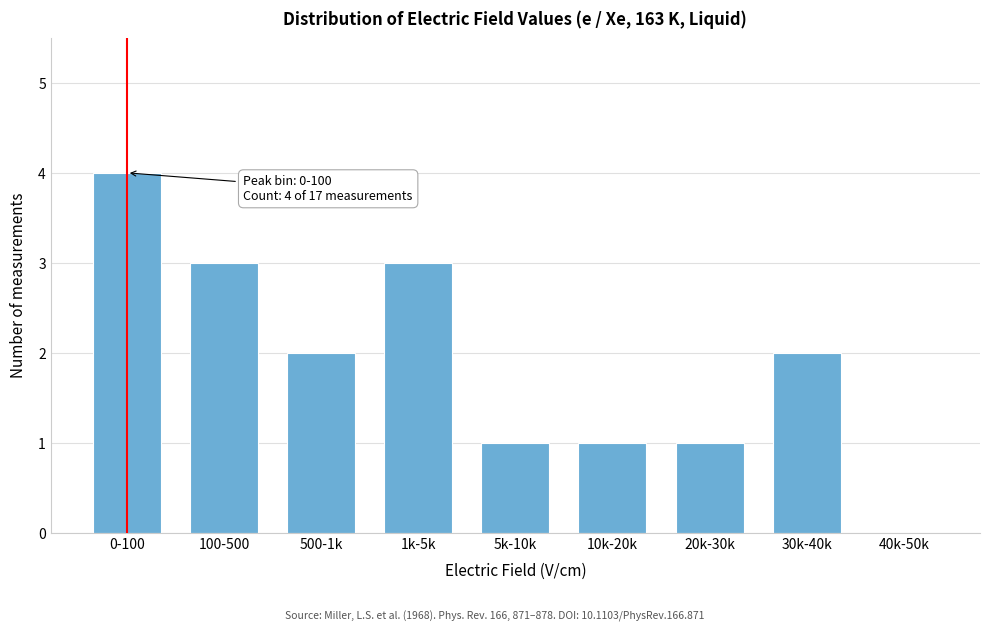

Reading left to right, what are all the values shown in this chart?

0-100=4	100-500=3	500-1k=2	1k-5k=3	5k-10k=1	10k-20k=1	20k-30k=1	30k-40k=2	40k-50k=0